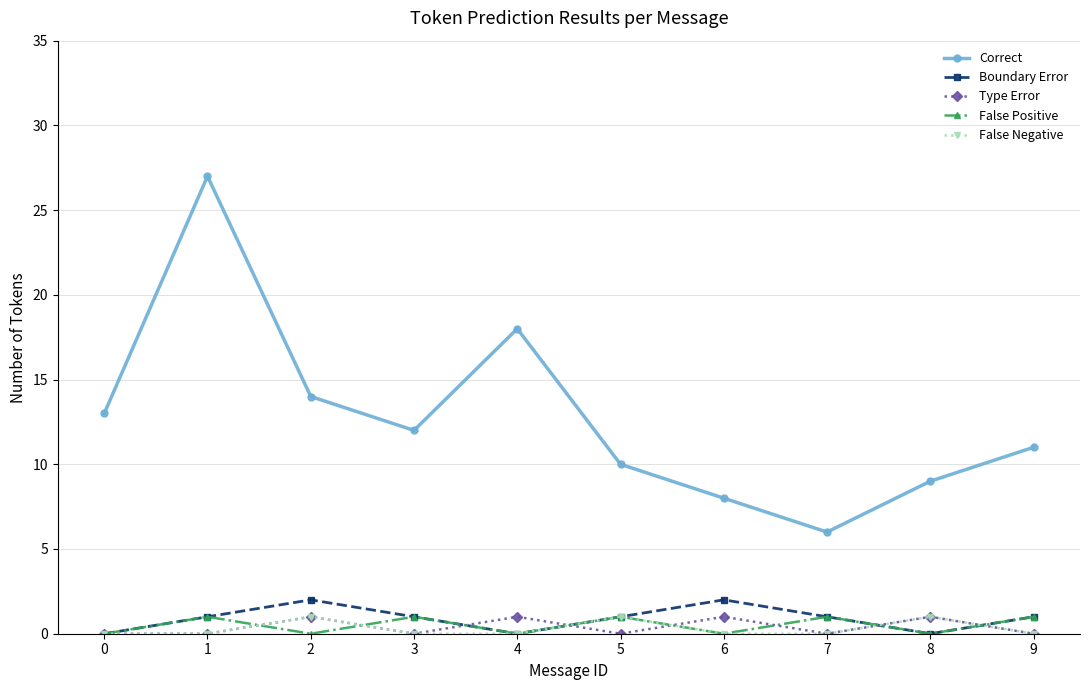

True or false: Correct and False Positive intersect in this chart.

False